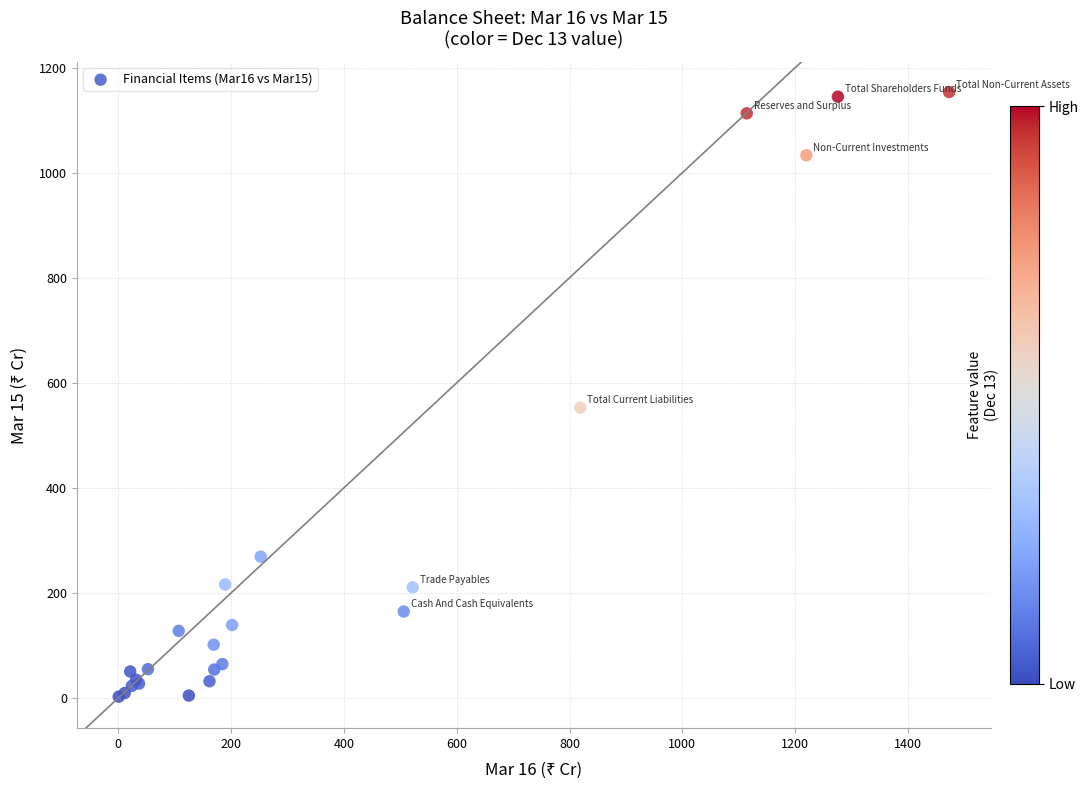

What Y value in the scatter plot is closest to 578?

552.7